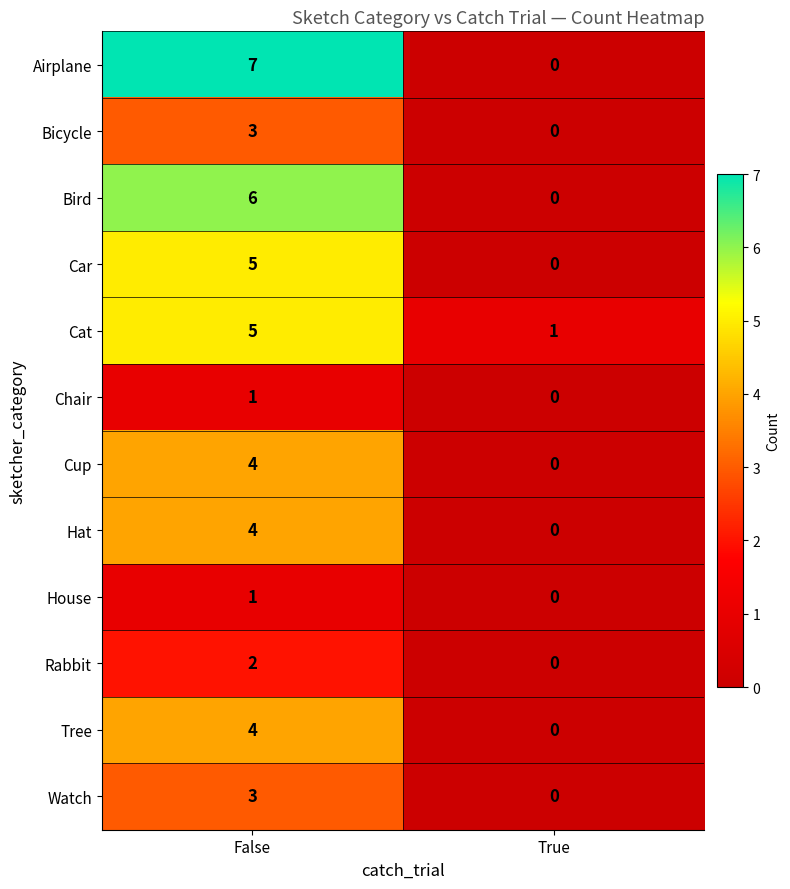

Which series has the widest spread of values?

Airplane